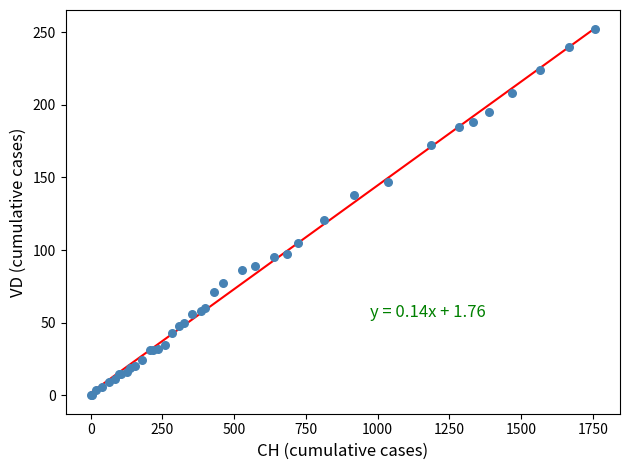

What Y value in the scatter plot is closest to 126?

121